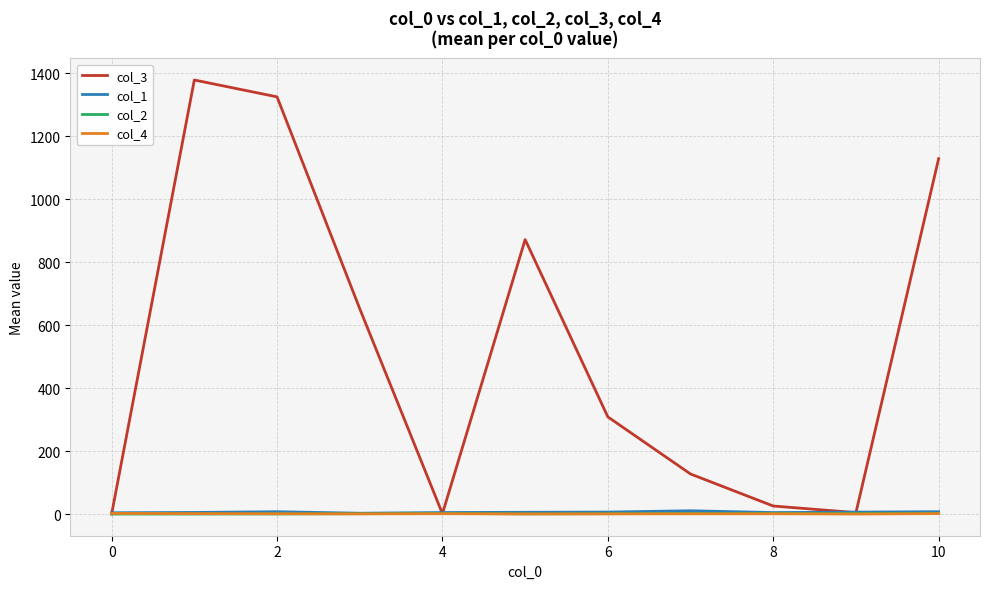

What is the greatest value displayed?

1378.0